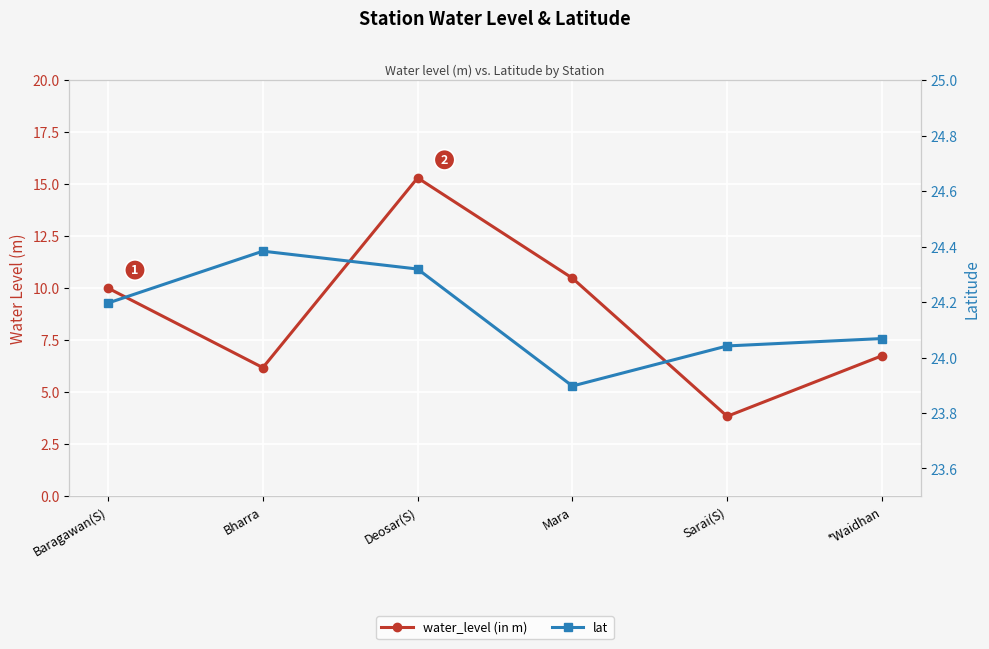

Reading left to right, what are all the values shown in this chart?

water_level (in m): Baragawan(S)=10.0	Bharra=6.2	Deosar(S)=15.3	Mara=10.5	Sarai(S)=3.8	*Waidhan=6.8
lat: Baragawan(S)=24.2	Bharra=24.4	Deosar(S)=24.3	Mara=23.9	Sarai(S)=24.0	*Waidhan=24.1